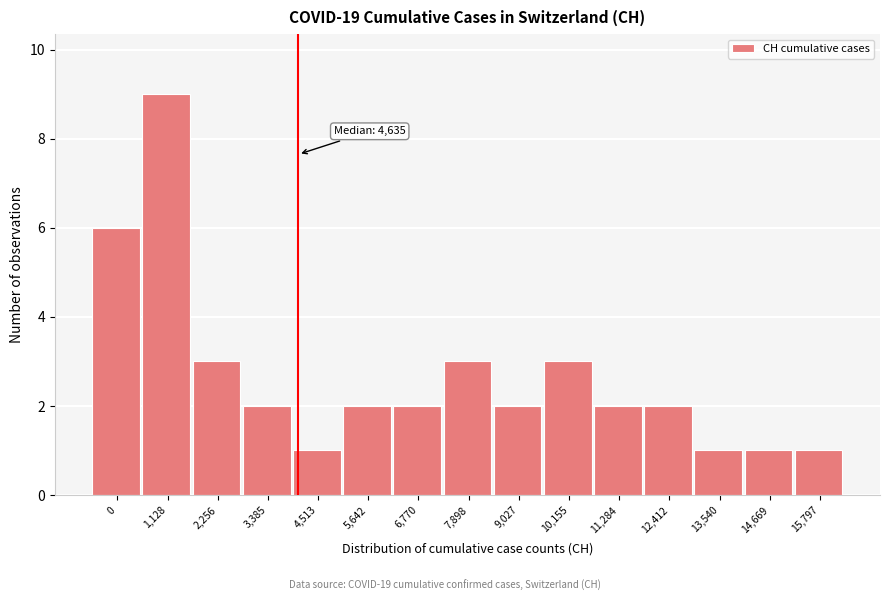

Reading left to right, what are all the values shown in this chart?

6	9	3	2	1	2	2	3	2	3	2	2	1	1	1